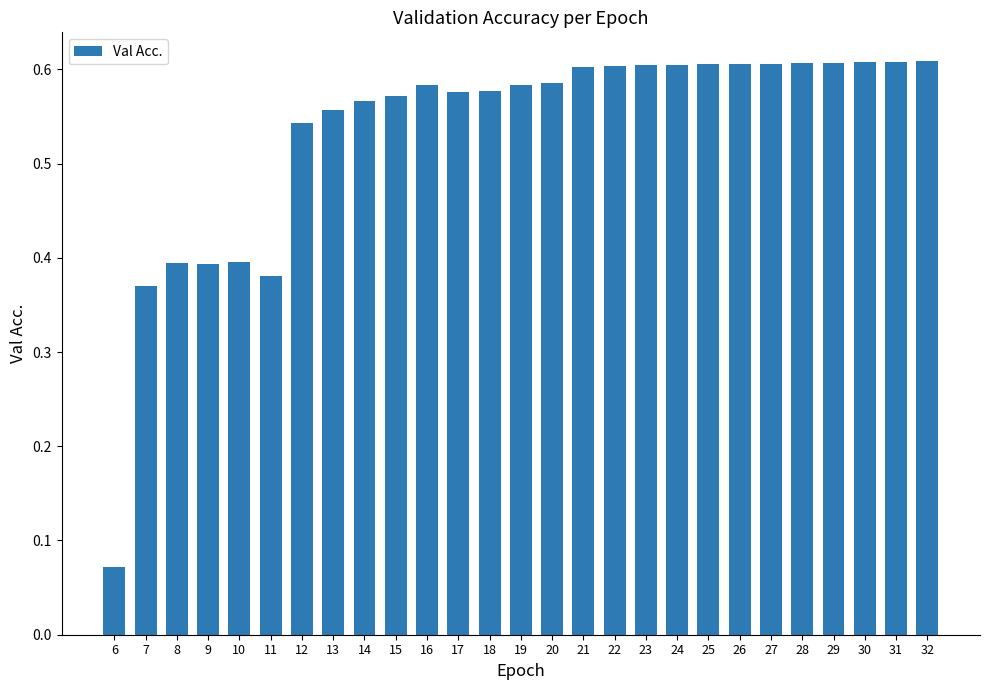

The chart shows a value of 0.5 at 9. True or false?

False